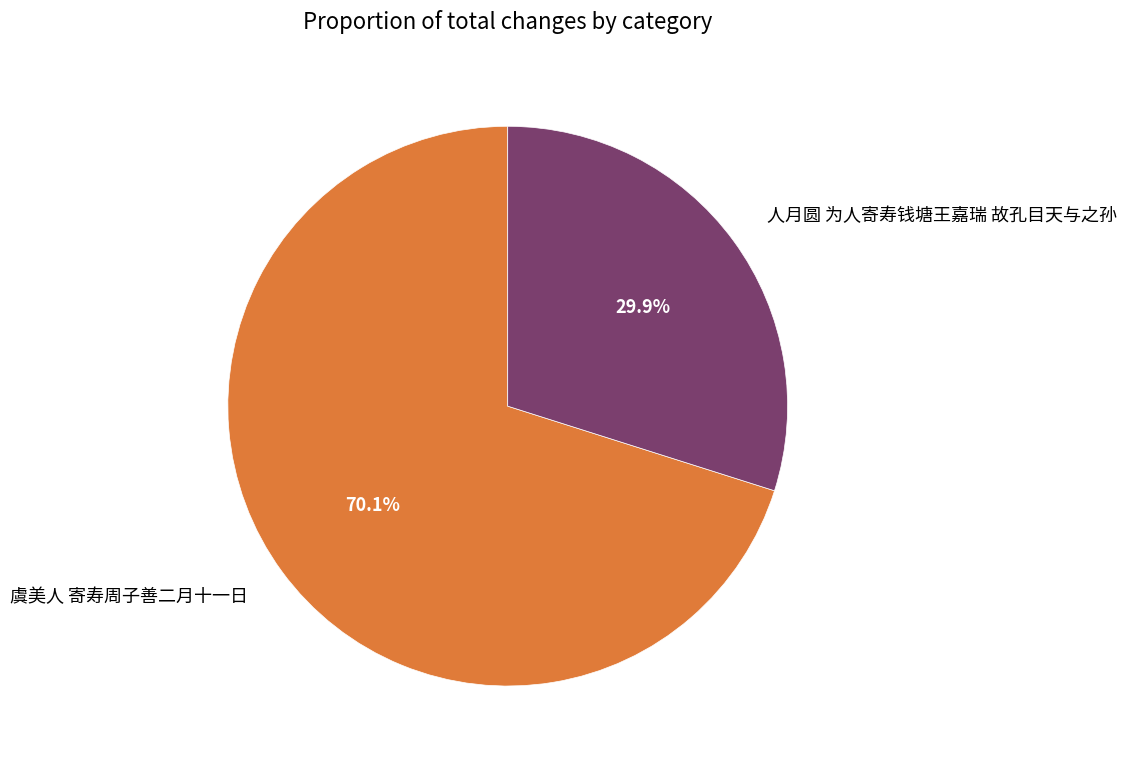

Which slice is the smallest?

人月圆 为人寄寿钱塘王嘉瑞 故孔目天与之孙